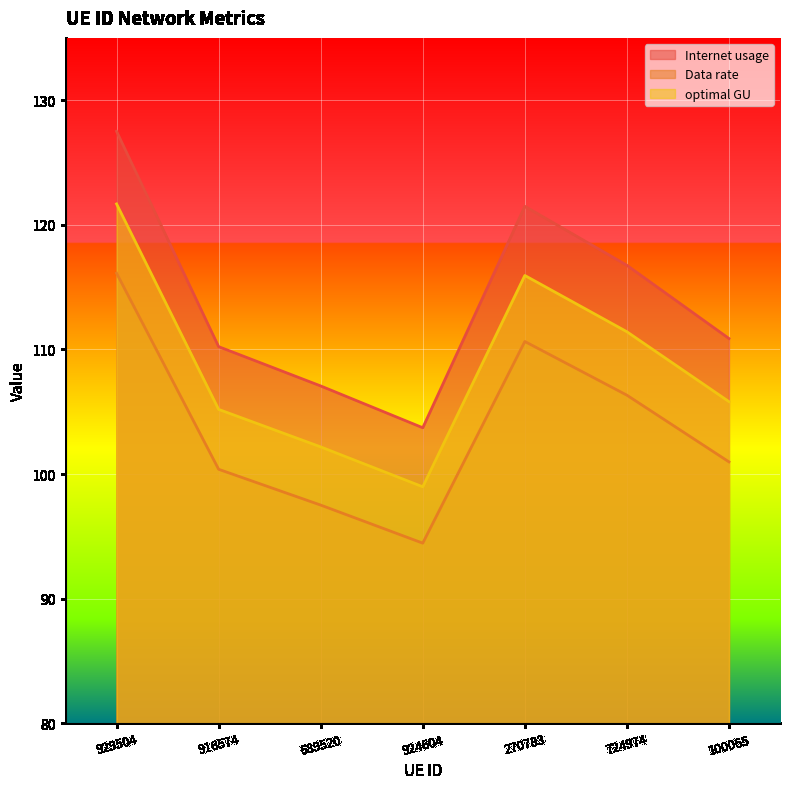

What is the minimum value shown in the chart?

94.5